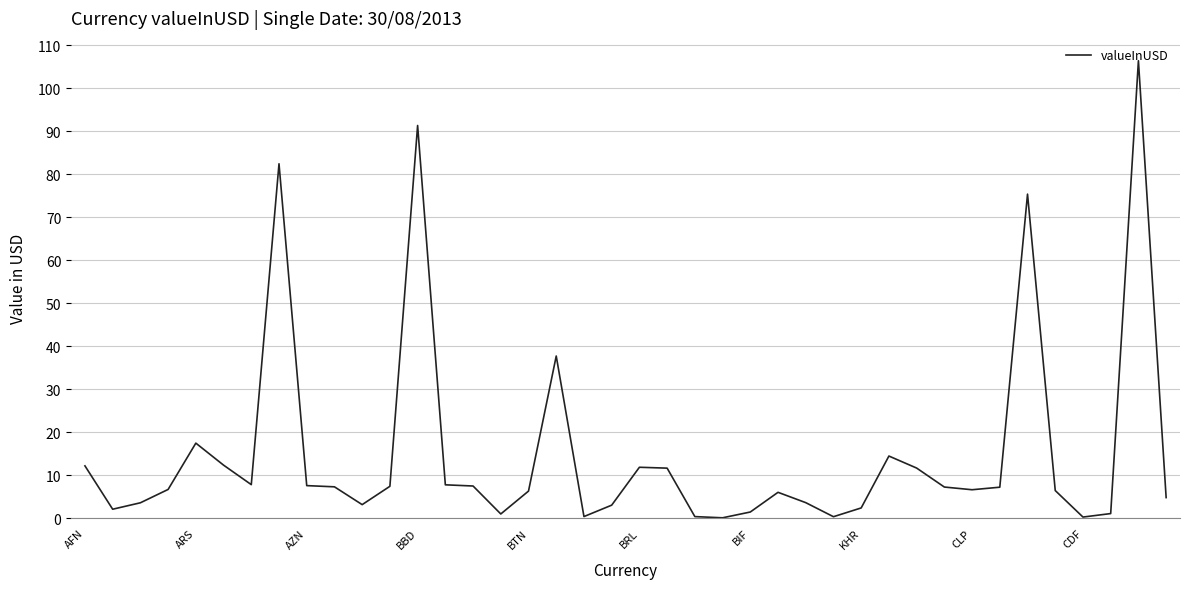

What is the maximum value shown in the chart?

106.4